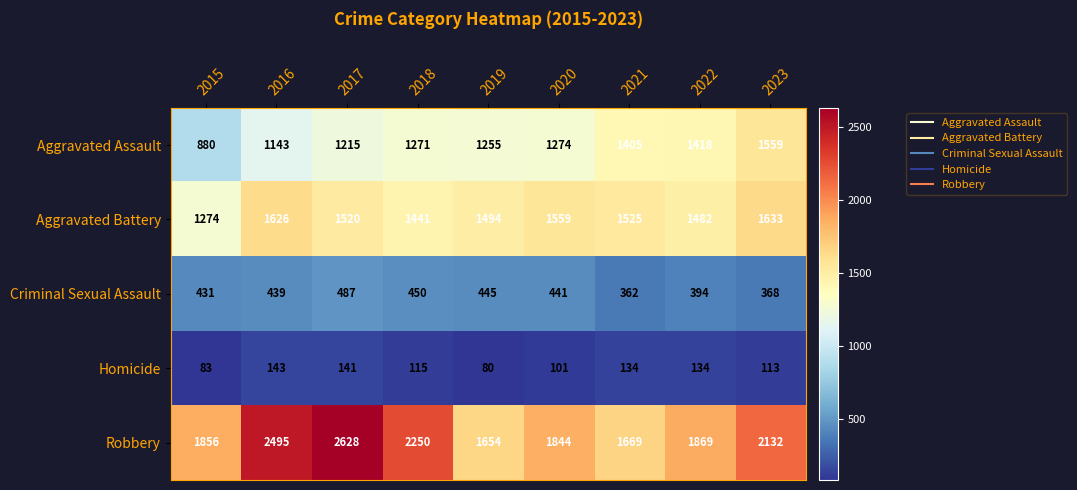

List the series in order of their peak value, highest first.

Robbery, Aggravated Battery, Aggravated Assault, Criminal Sexual Assault, Homicide